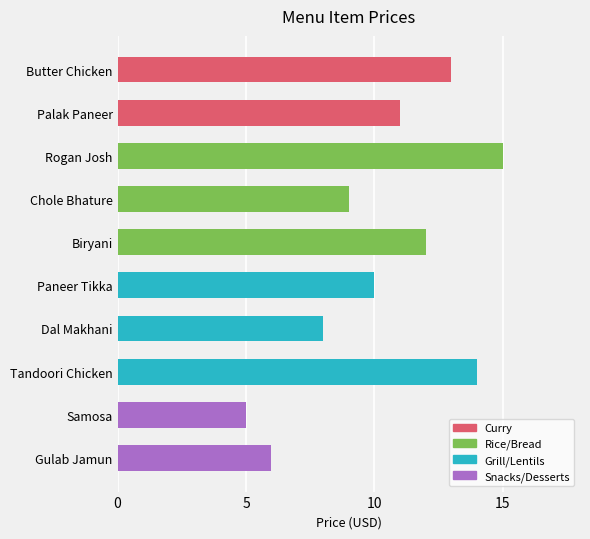

What is the label of the 8th bar from the bottom?

Rogan Josh